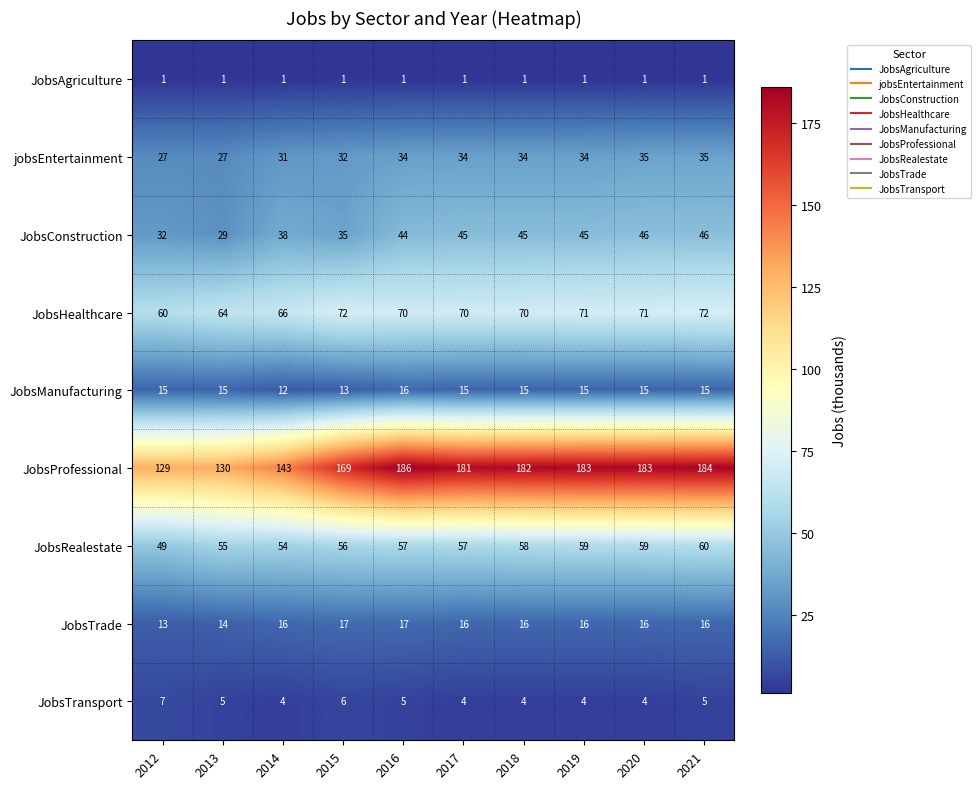

Which series has the largest range (max minus min)?

JobsProfessional